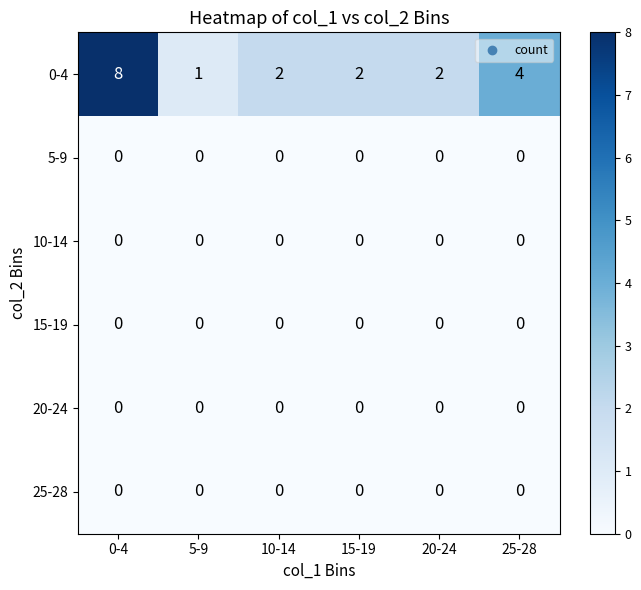

What is the total value across all series at 20-24?

2